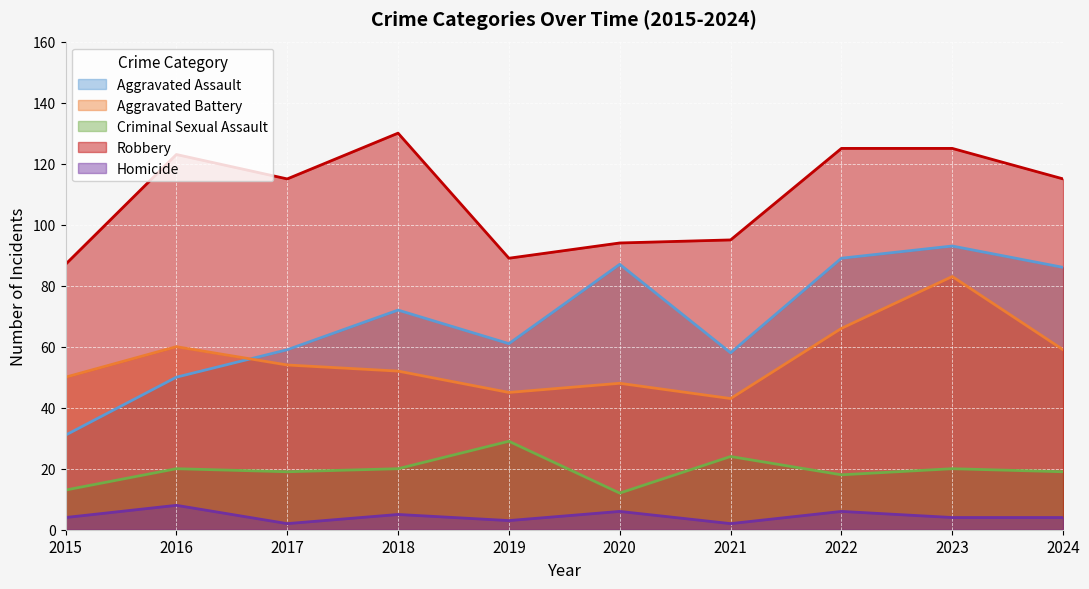

Which series has the largest range (max minus min)?

Aggravated Assault